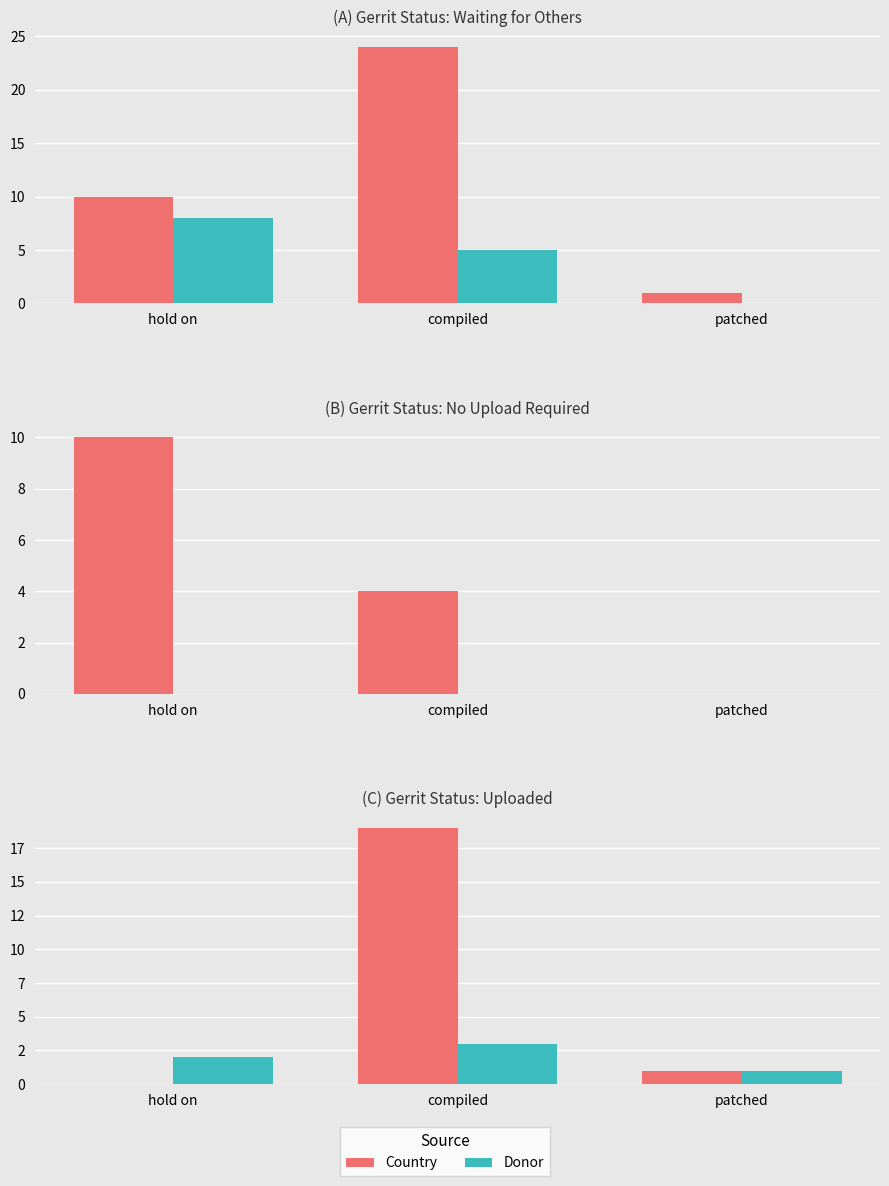

At which category is the sum across all series the highest?

compiled